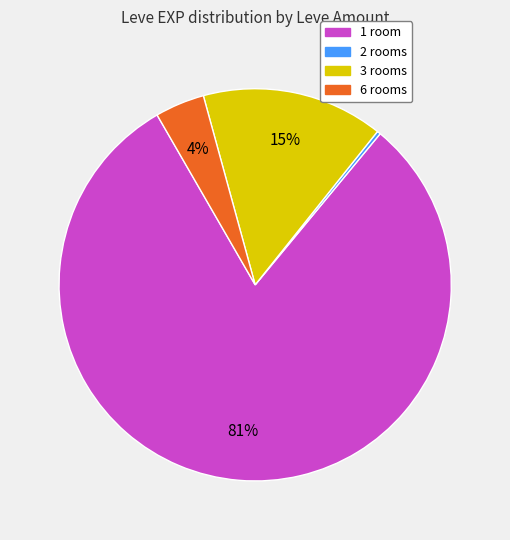

Is there a majority slice in this chart?

Yes